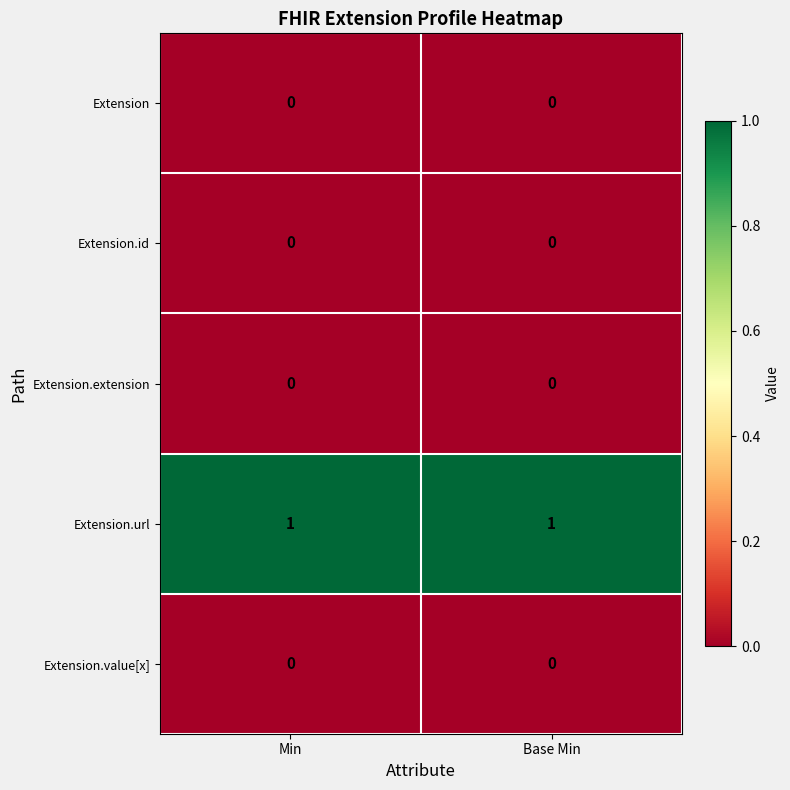

Reading left to right, transcribe all the data shown in this chart.

Extension: 0	0
Extension.id: 0	0
Extension.extension: 0	0
Extension.url: 1	1
Extension.value[x]: 0	0